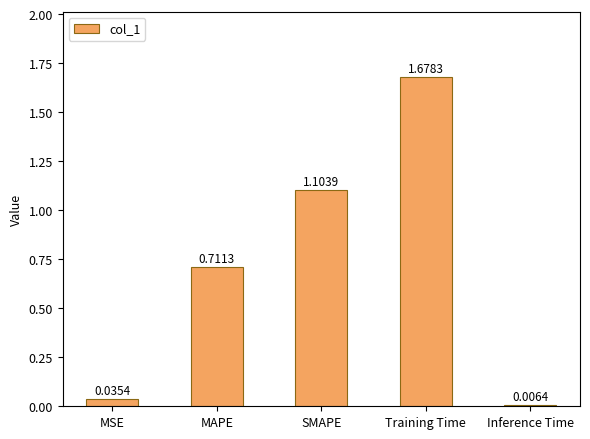

List the labels in order of value, largest first.

Training Time, SMAPE, MAPE, MSE, Inference Time